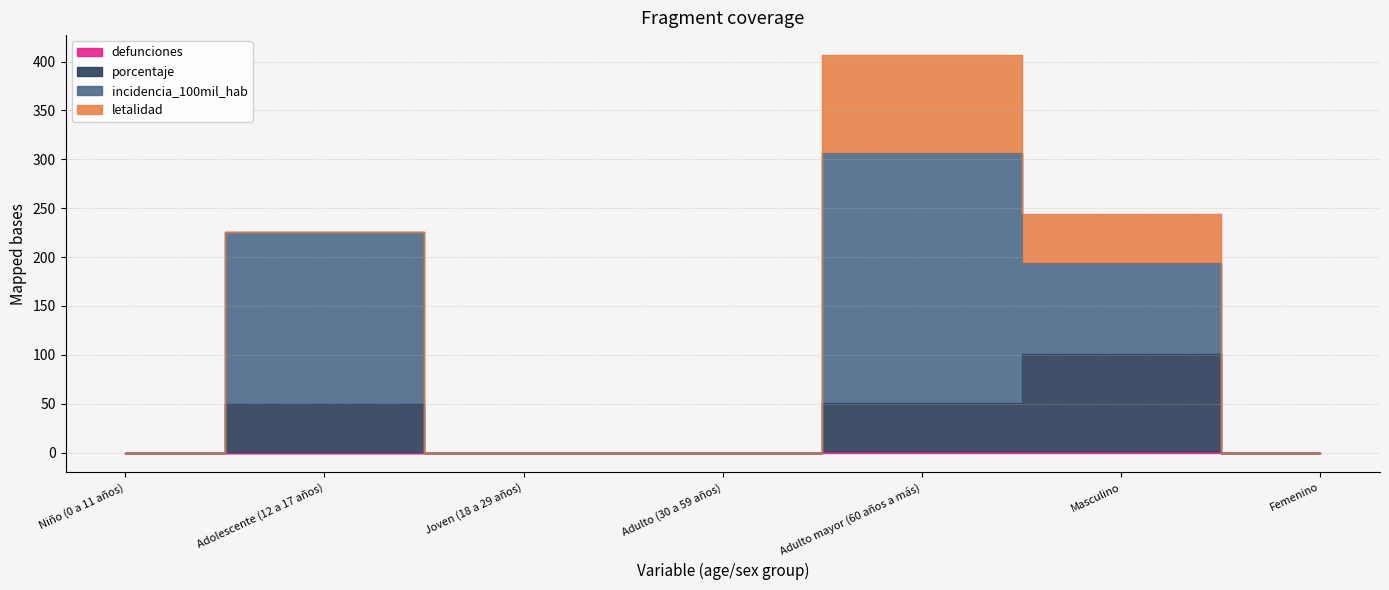

True or false: porcentaje has a value of 35 at Femenino.

False